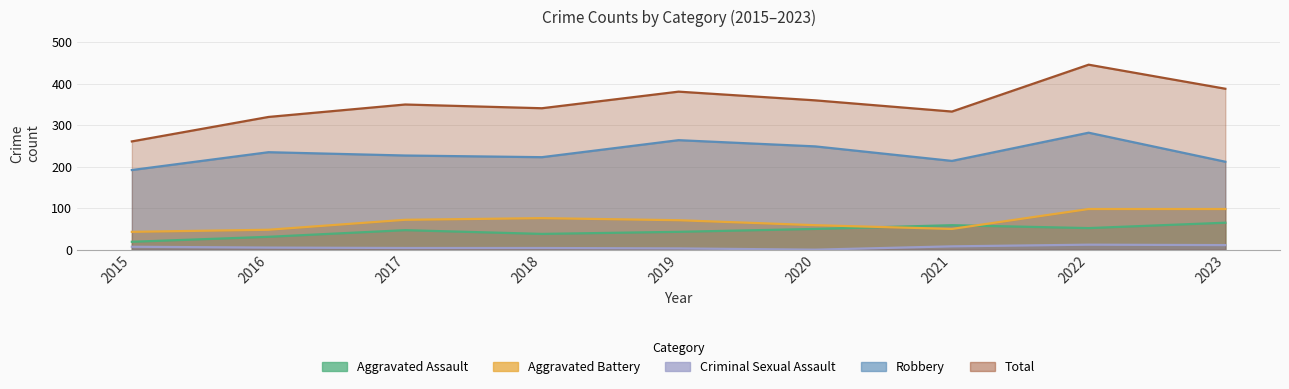

What is the difference between the Total values at 2017 and 2020?

10